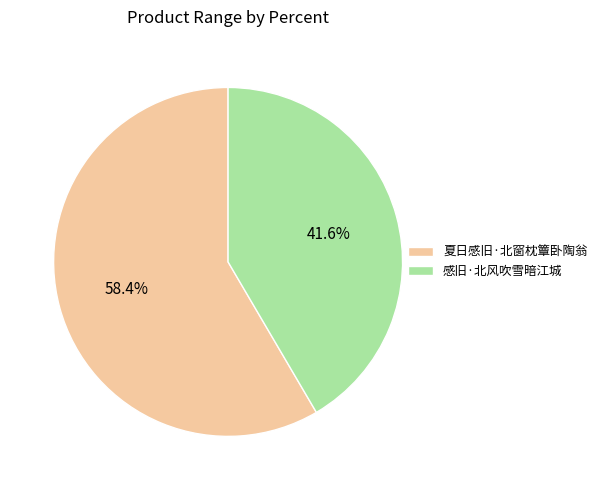

What percentage is the 感旧·北风吹雪暗江城 slice, to the nearest percent?

42%